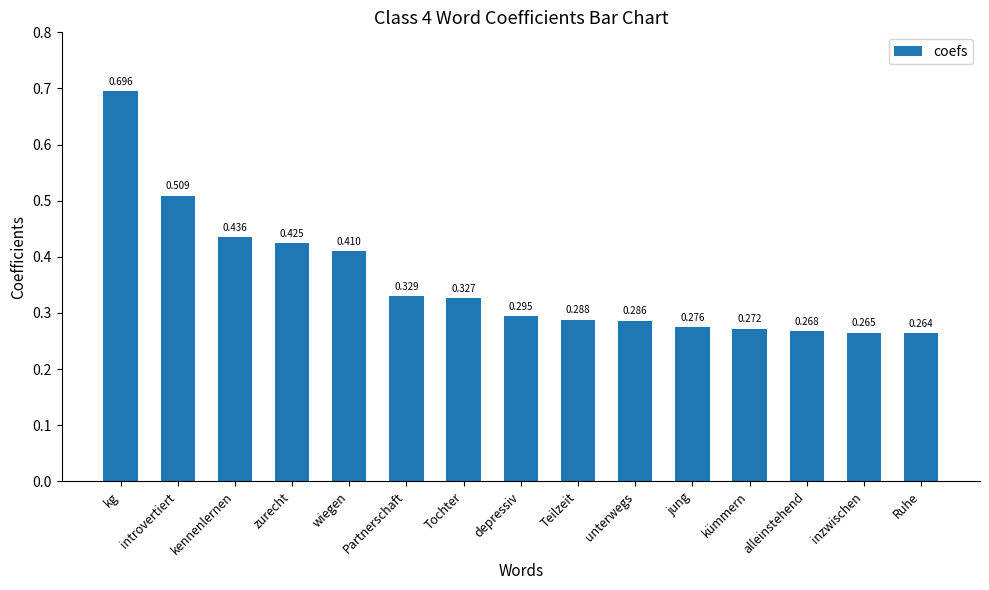

Does the chart contain stacked bars?

No